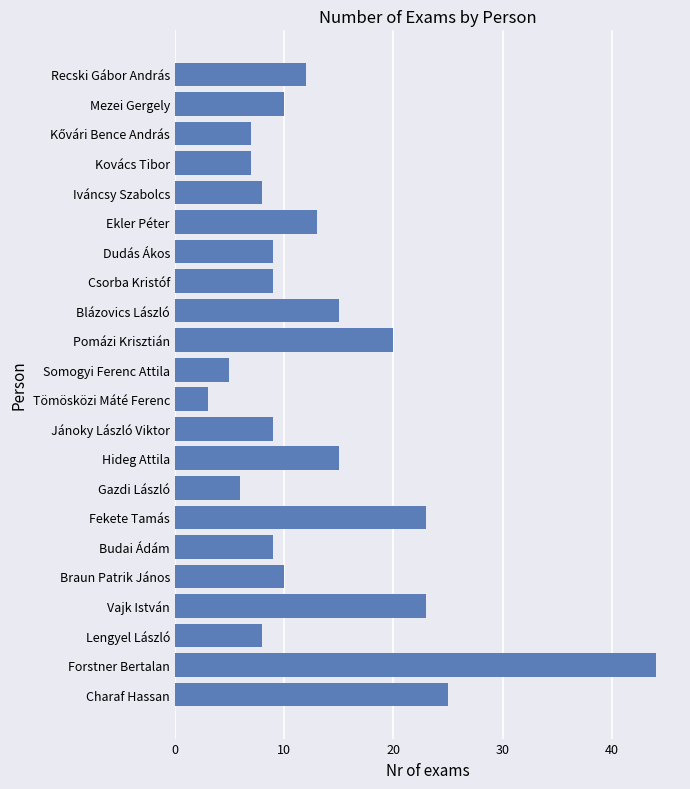

True or false: the data shows 9 at Dudás Ákos.

True